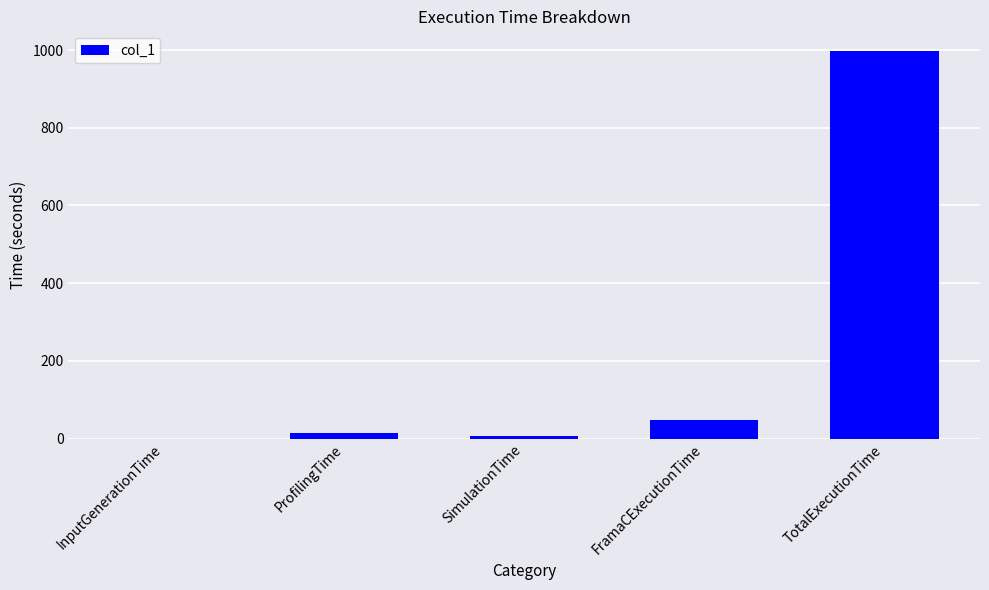

What is the greatest value displayed?

998.4